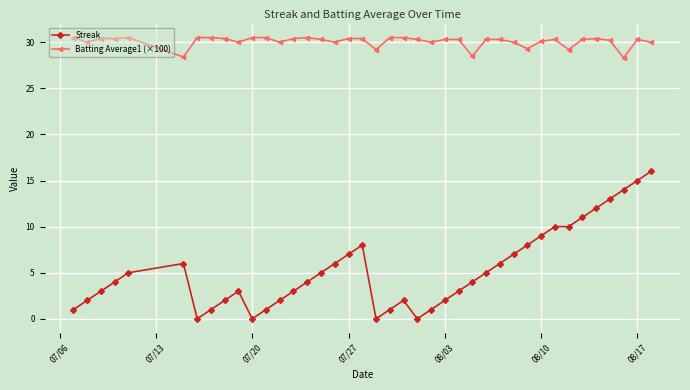

What is the greatest value displayed?

30.5